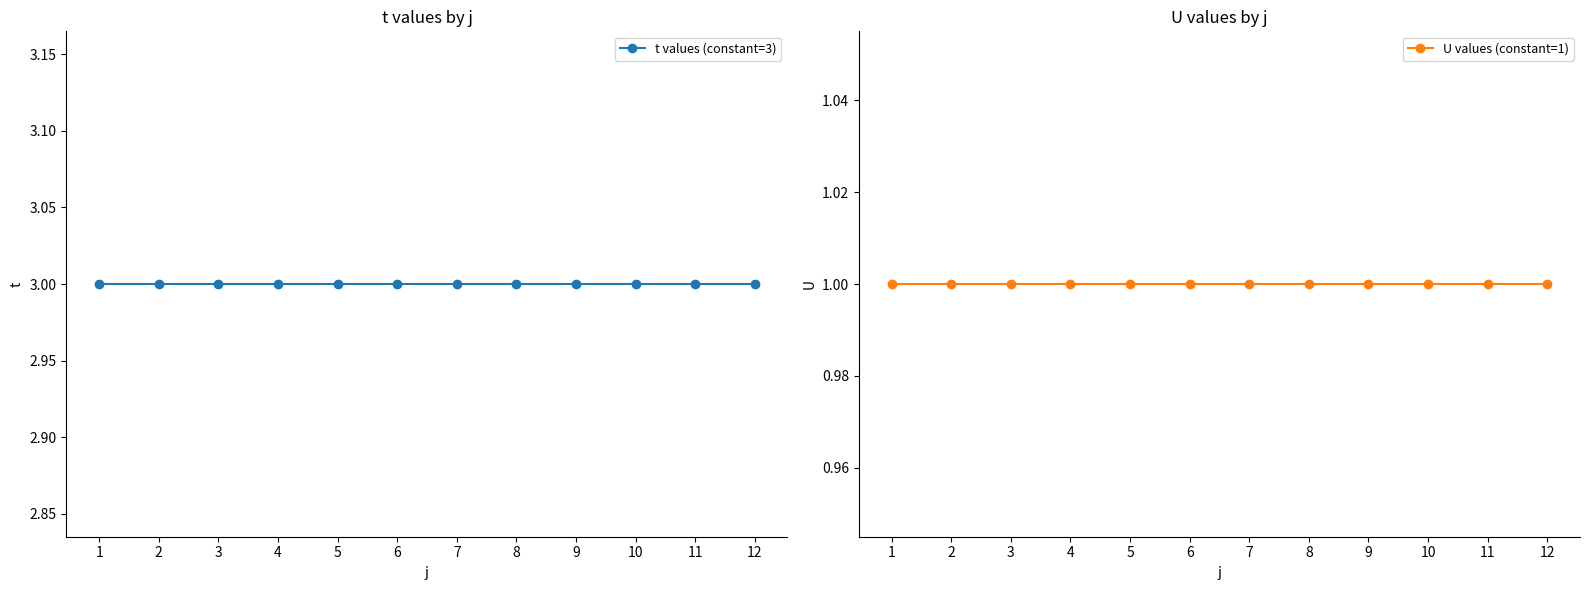

What is the value of the t values (constant=3) point at the 9th from the left?

3